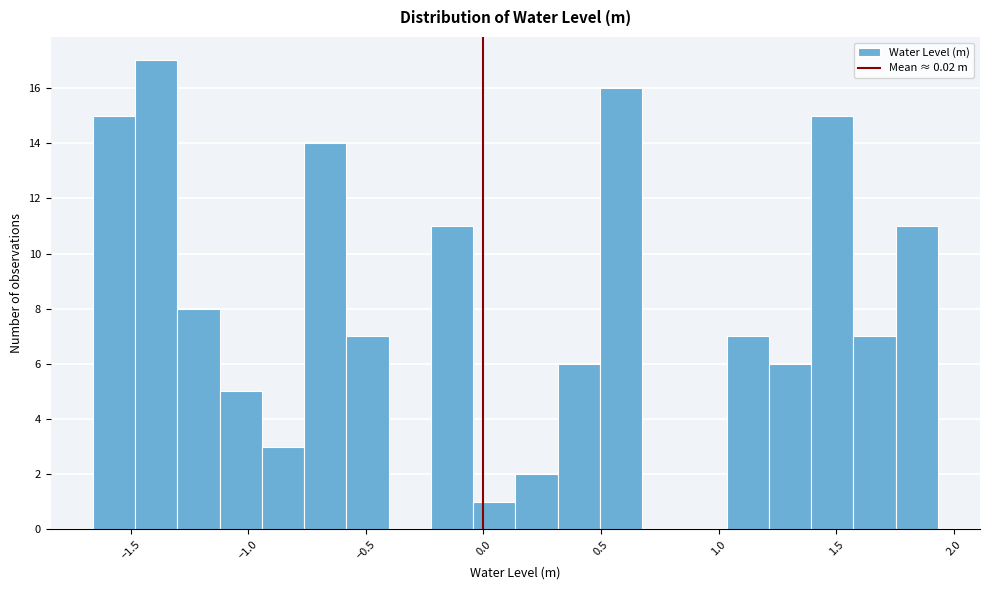

Read against the x-axis, roughly where is the centre of the tallest bar?

-1.40